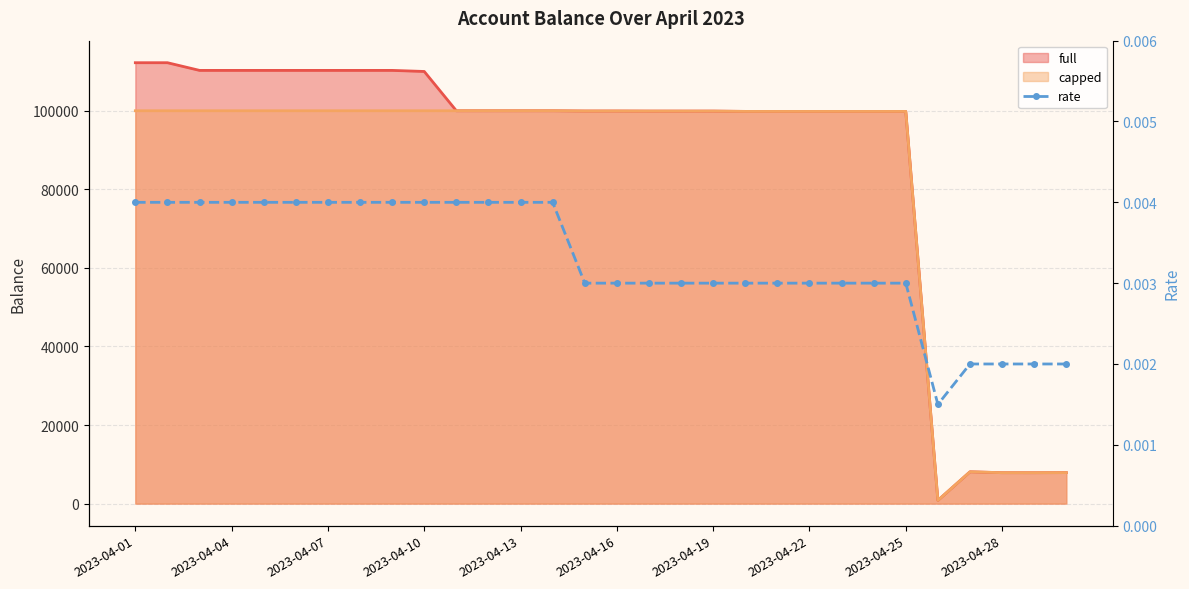

How many interior local valleys (lower than both neighbors) does the data have?

1